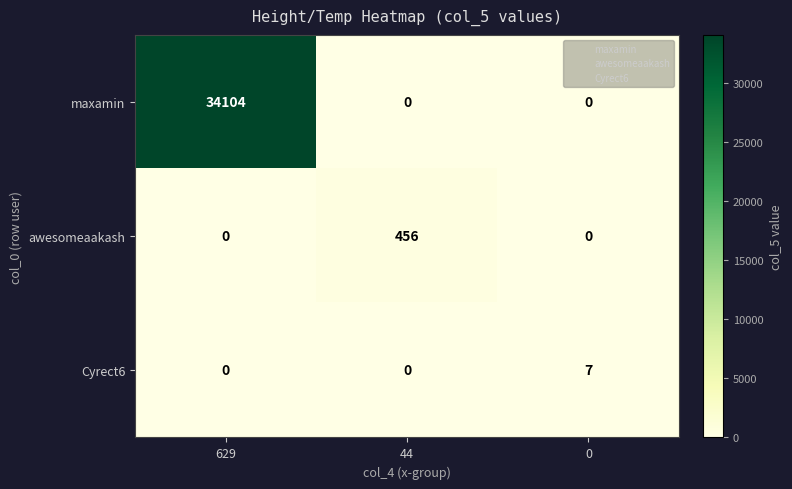

What is the difference between the maximum and minimum values in the Cyrect6 series?

7